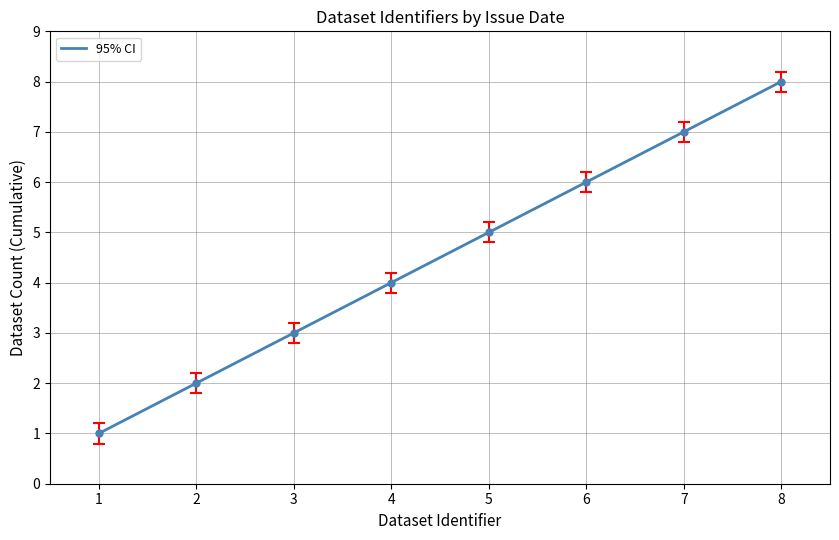

The value at 3 is 1. True or false?

False